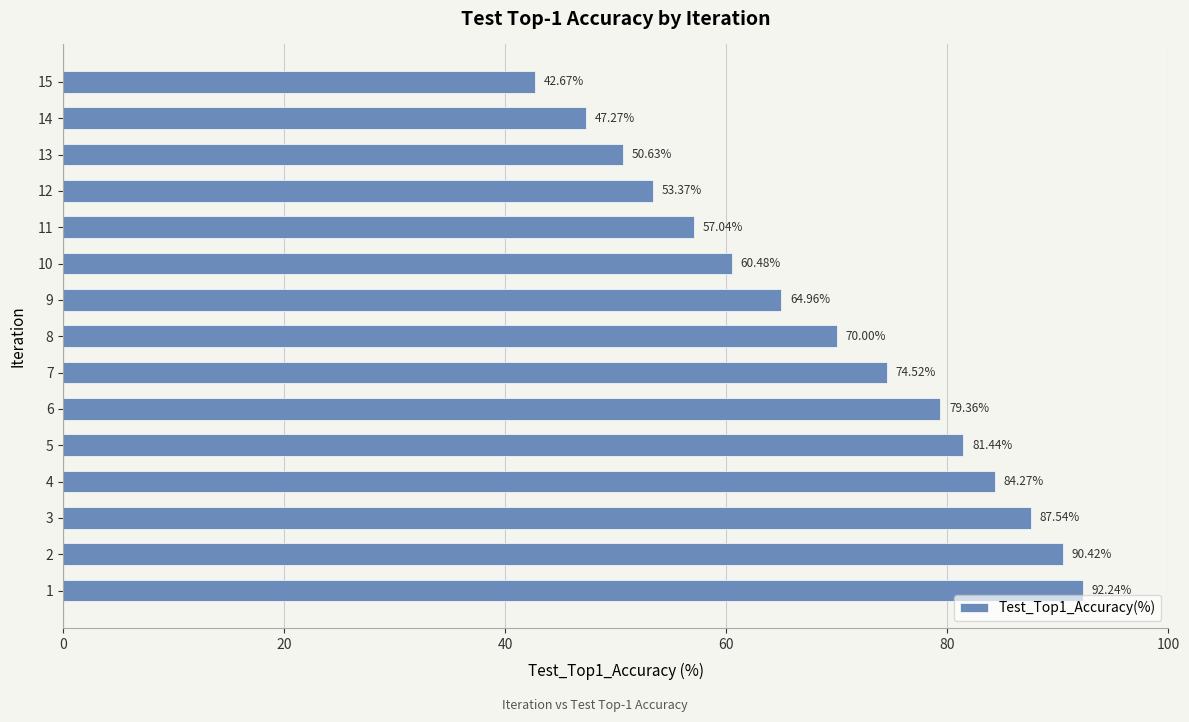

What is the sum of the values at 14 and 12?

100.6